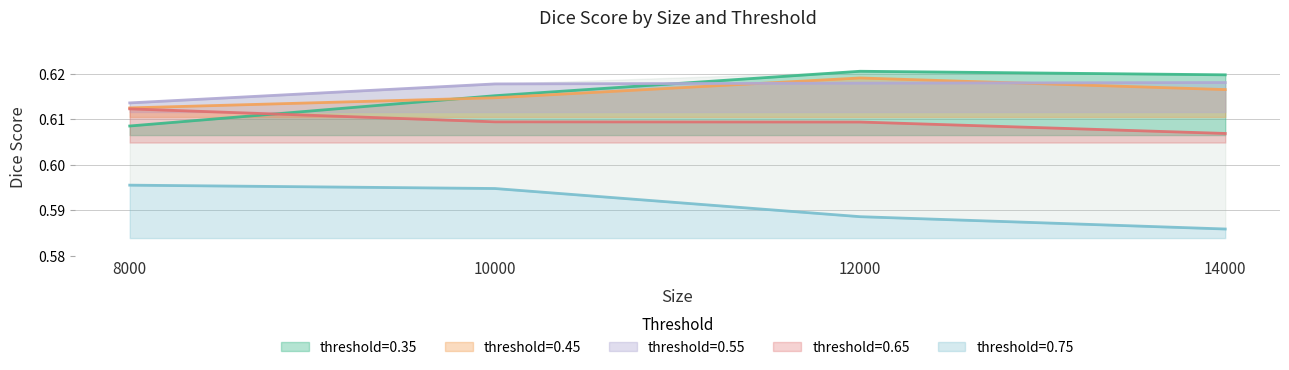

True or false: threshold=0.65 and threshold=0.55 intersect in this chart.

False